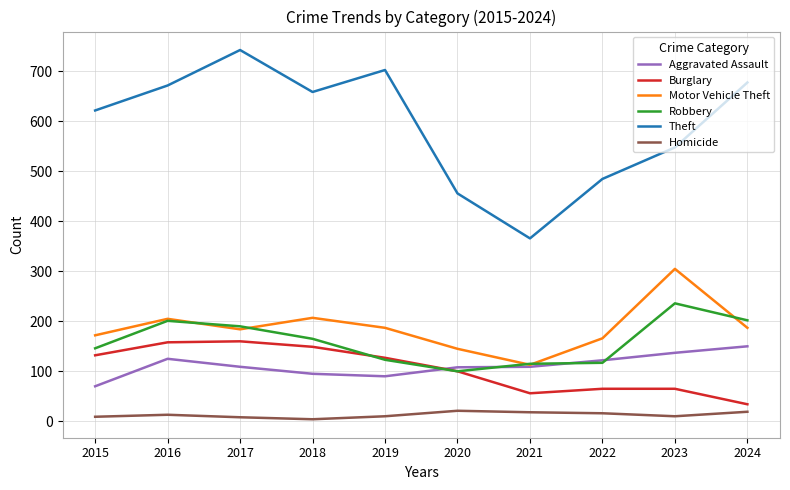

What is the difference between the second highest and minimum values in the Aggravated Assault series?

67